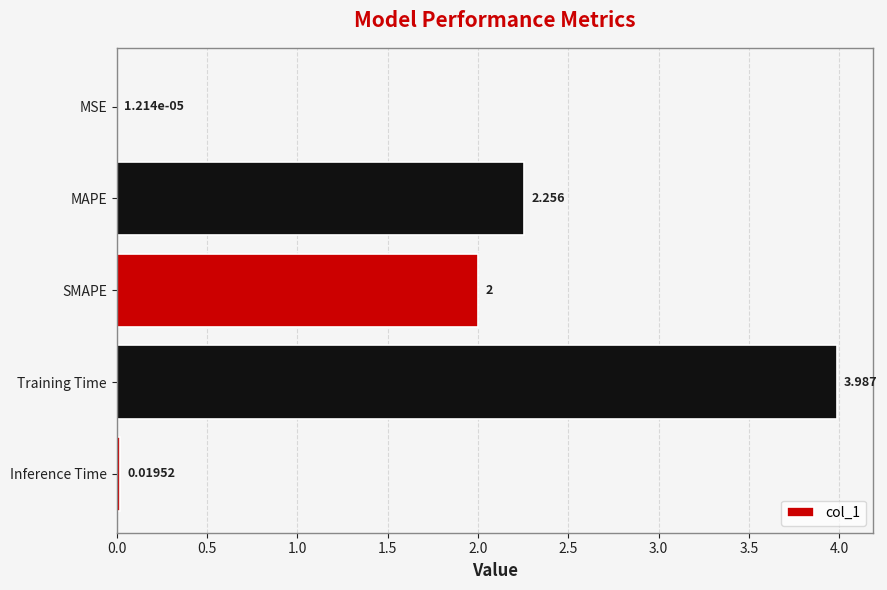

Are the bars horizontal?

Yes